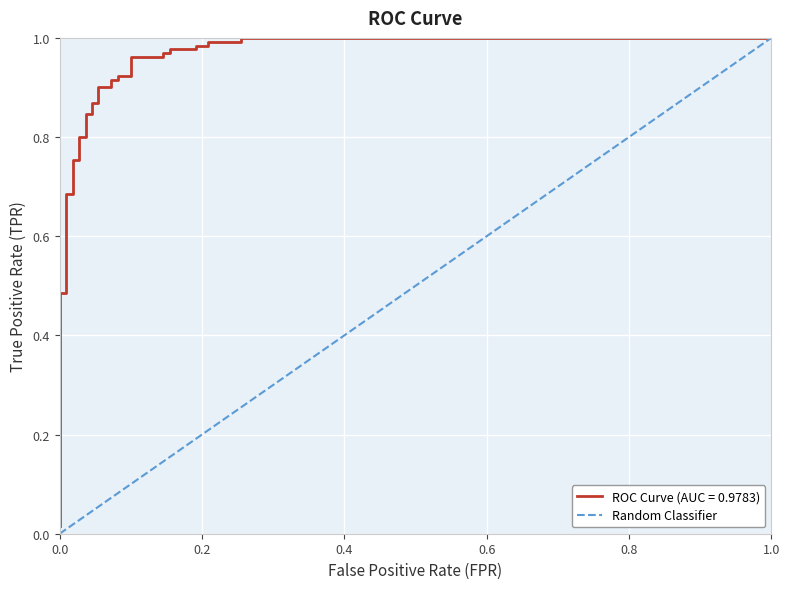

The chart shows a value of 2 at 0.2. True or false?

False